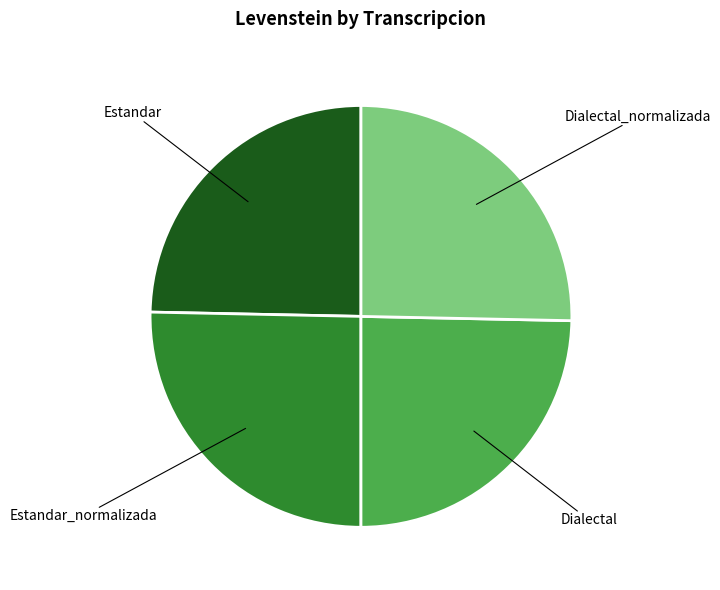

Which has a higher value, Dialectal_normalizada or Estandar?

Dialectal_normalizada